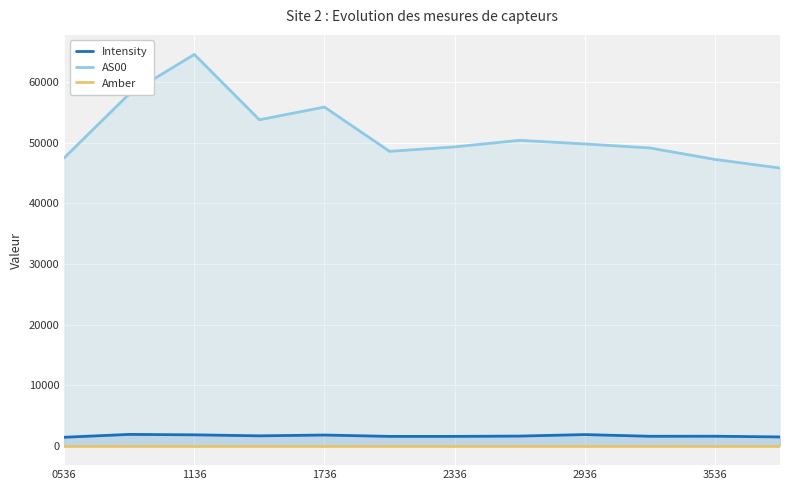

Which category has the highest value in the AS00 series?

1136